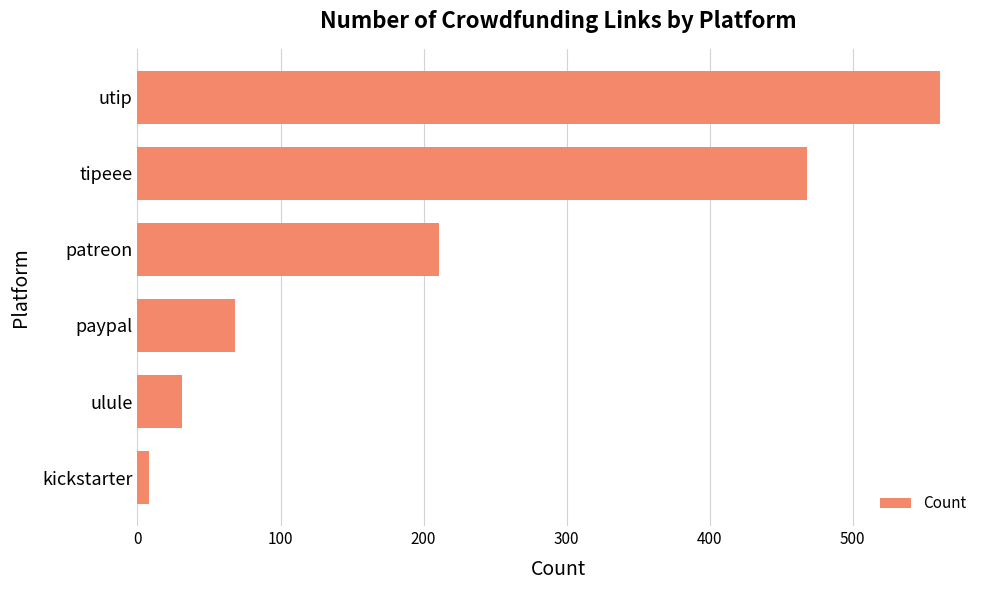

Count the number of data series in this chart.

1